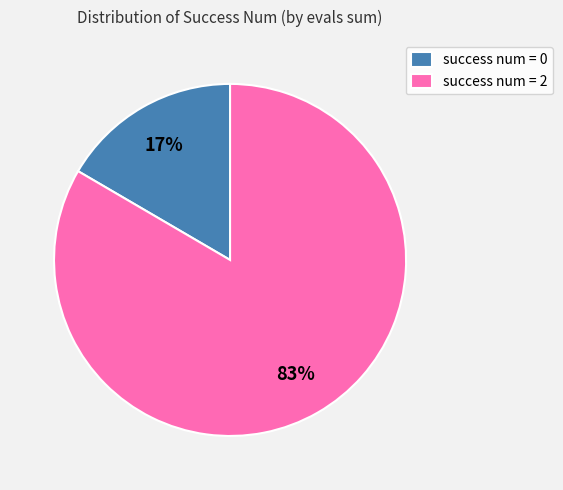

Is the sum of success num = 0 and success num = 2 greater than half?

Yes